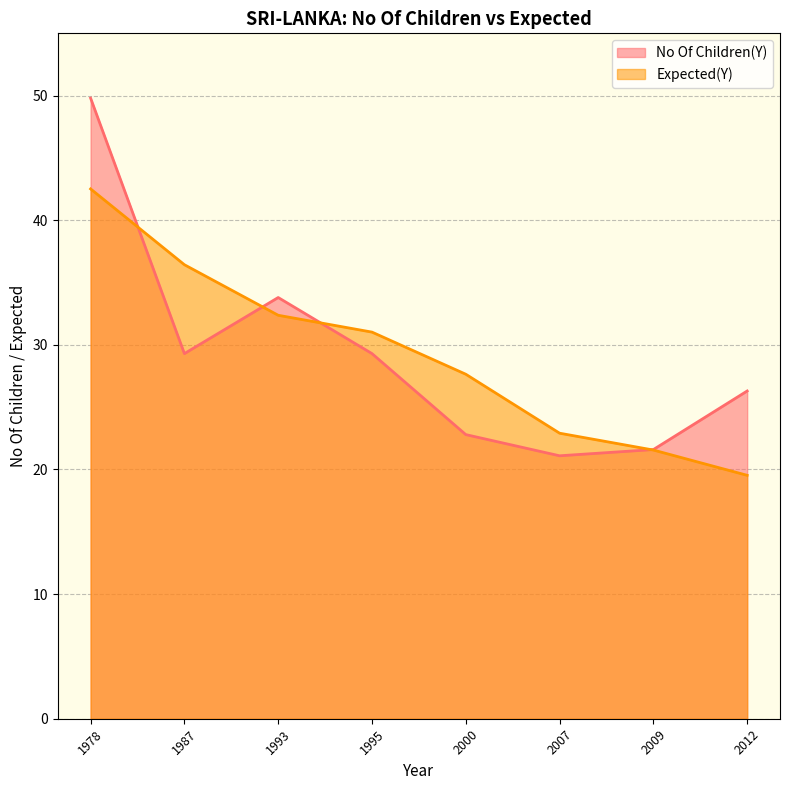

How many lines are shown in the chart?

2